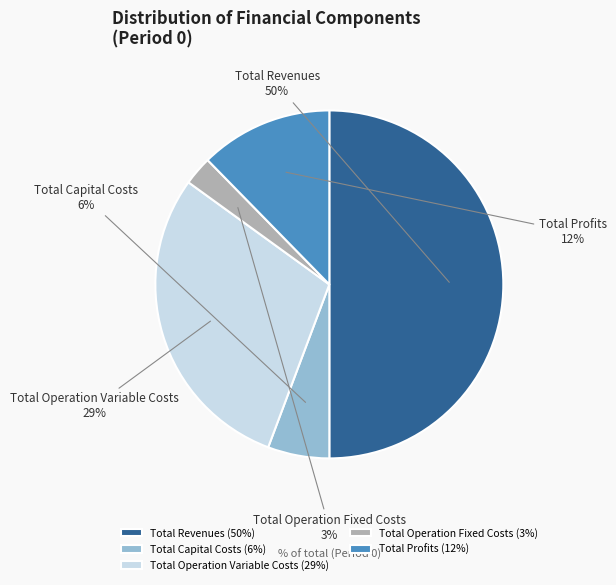

Count the number of slices in the pie.

5